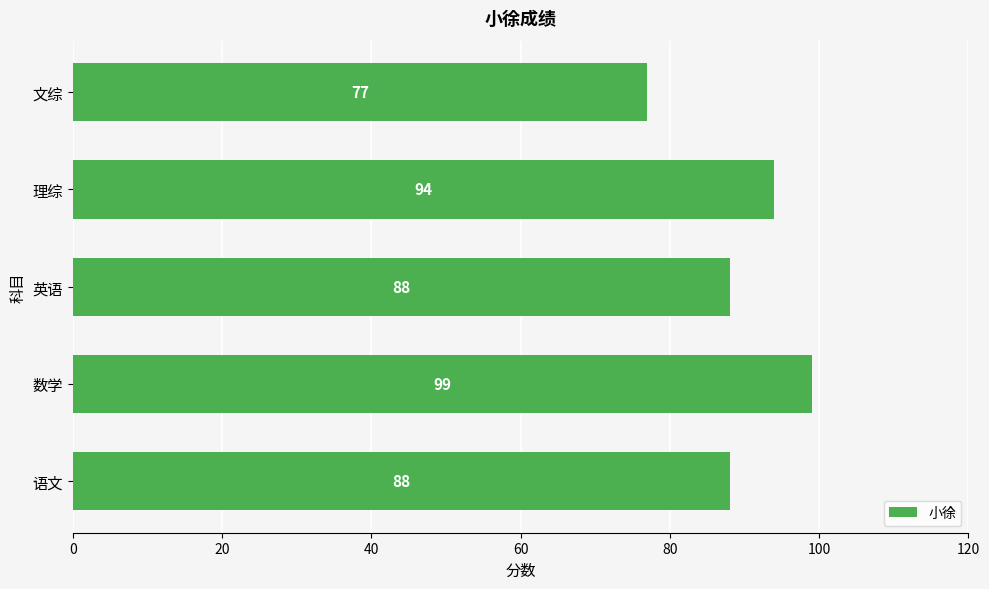

How many data points are less than 88?

1